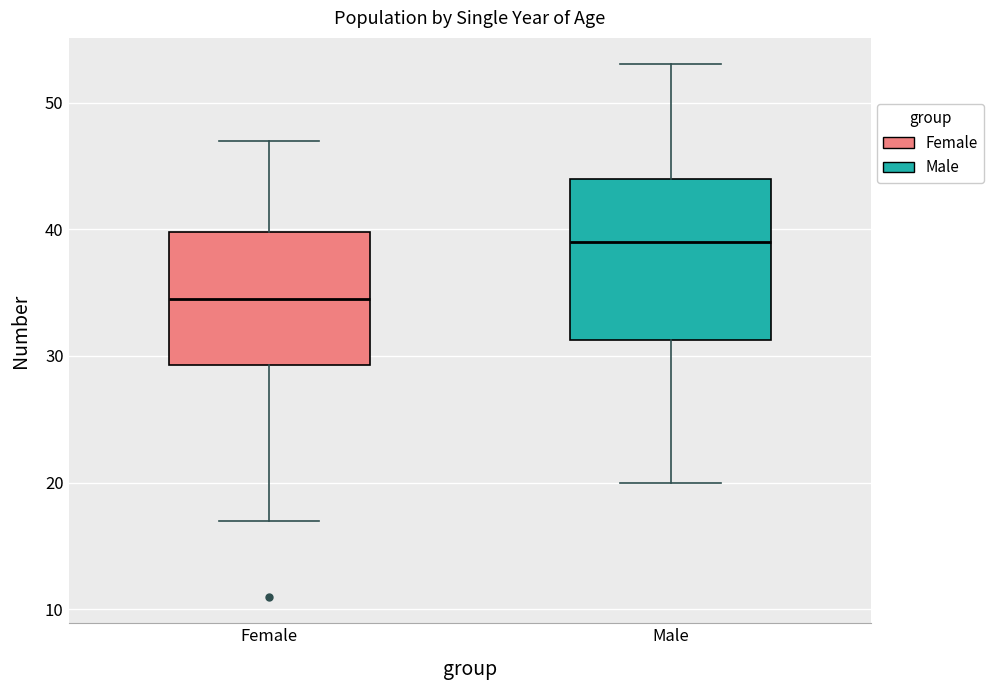

Which box is the tallest, from its lower edge to its upper edge?

Male